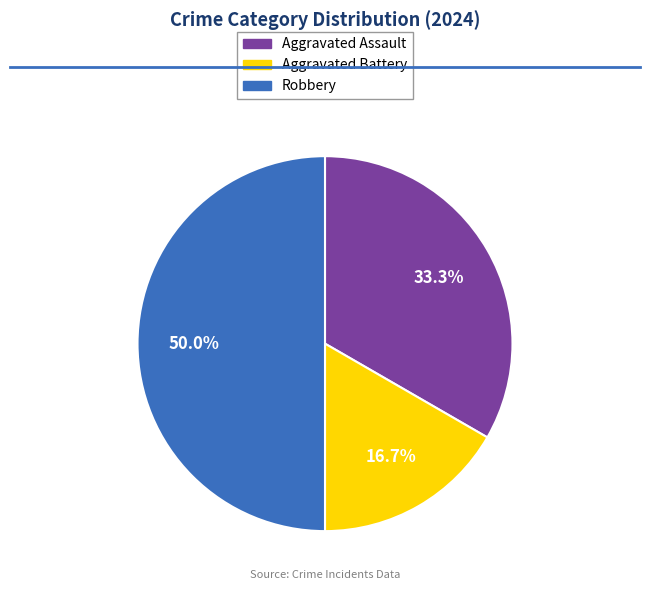

Which has a higher value, Robbery or Aggravated Battery?

Robbery